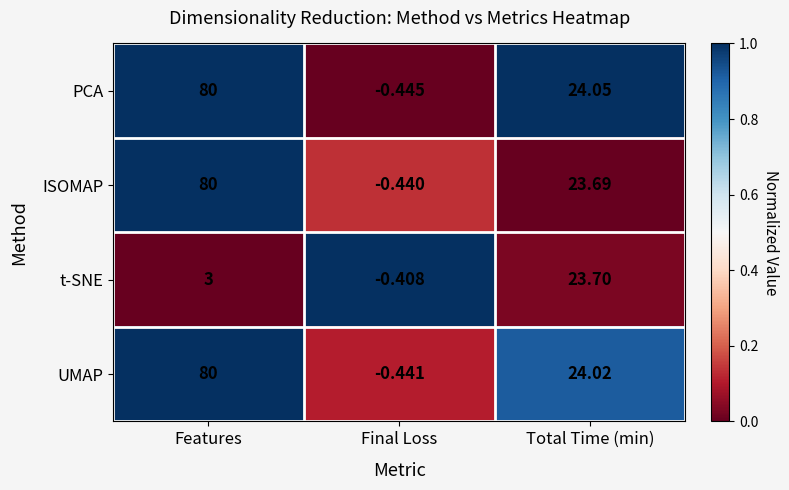

Where does the ISOMAP series first go above 23?

Features